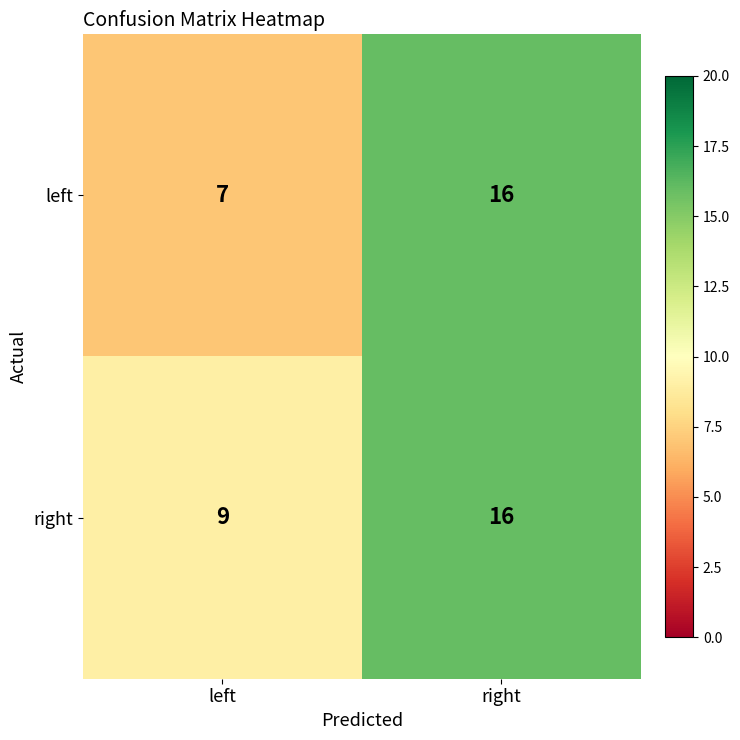

At which label is left closest to 11?

left